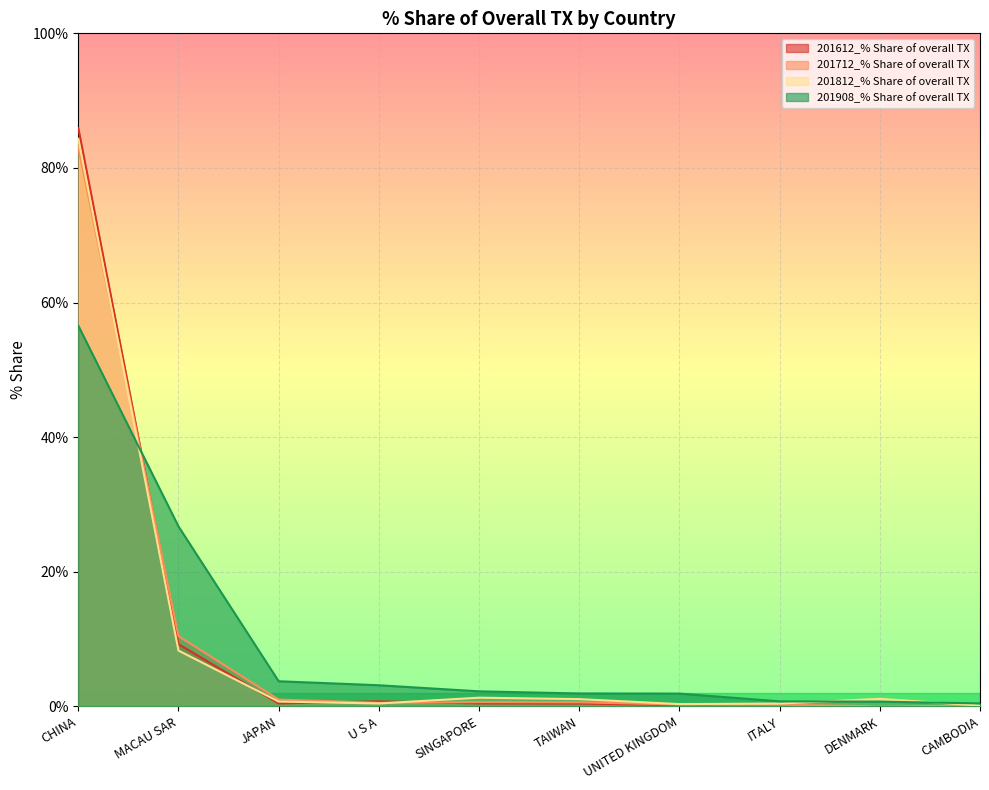

What is the highest value of the 201612_% Share of overall TX series?

85.9